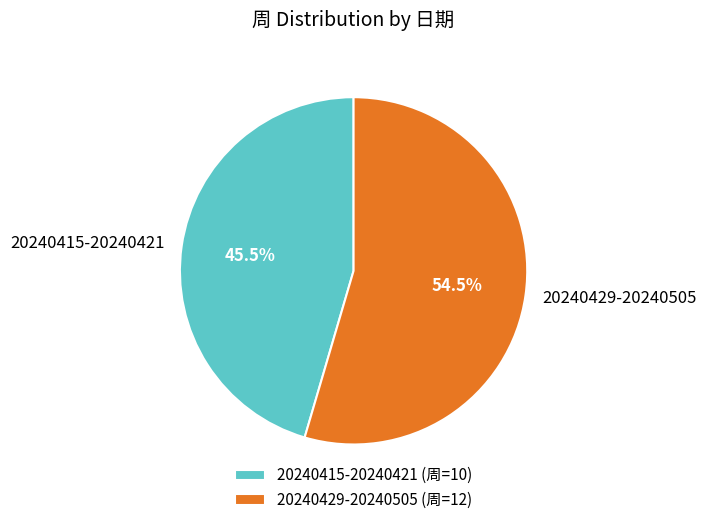

What percentage is NOT represented by 20240415-20240421?

54.5%